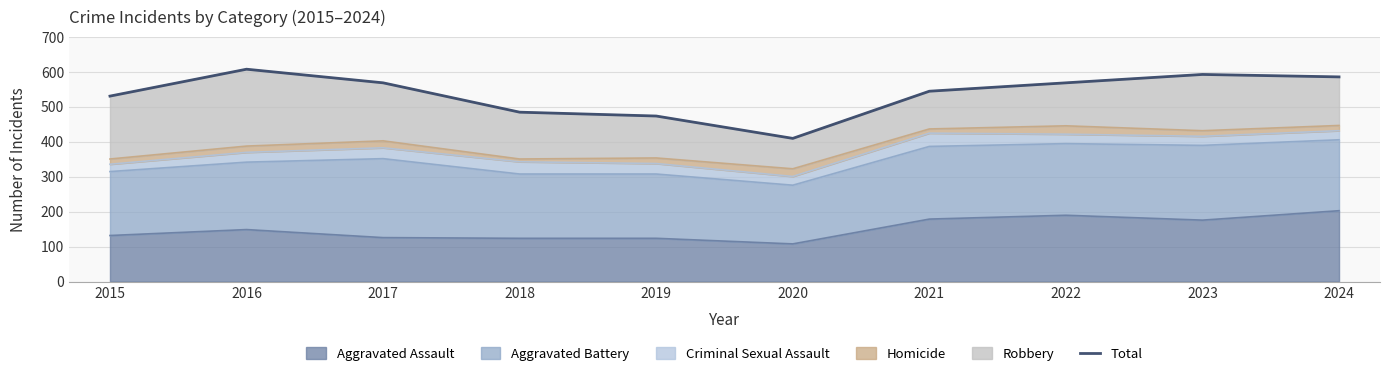

List the labels in order of value, largest first.

2016, 2023, 2024, 2017, 2022, 2021, 2015, 2018, 2019, 2020